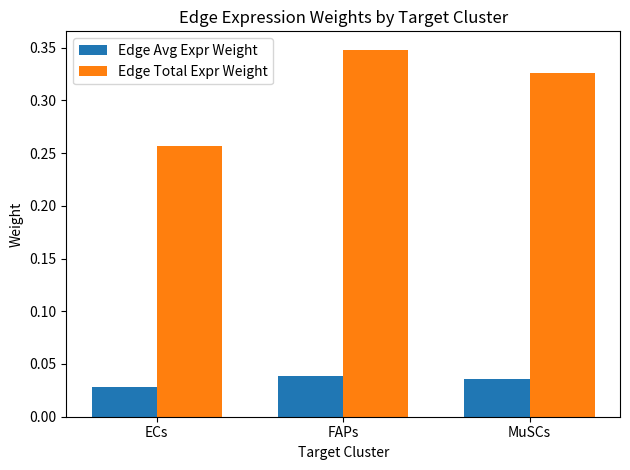

Which series has the widest spread of values?

Edge Total Expr Weight